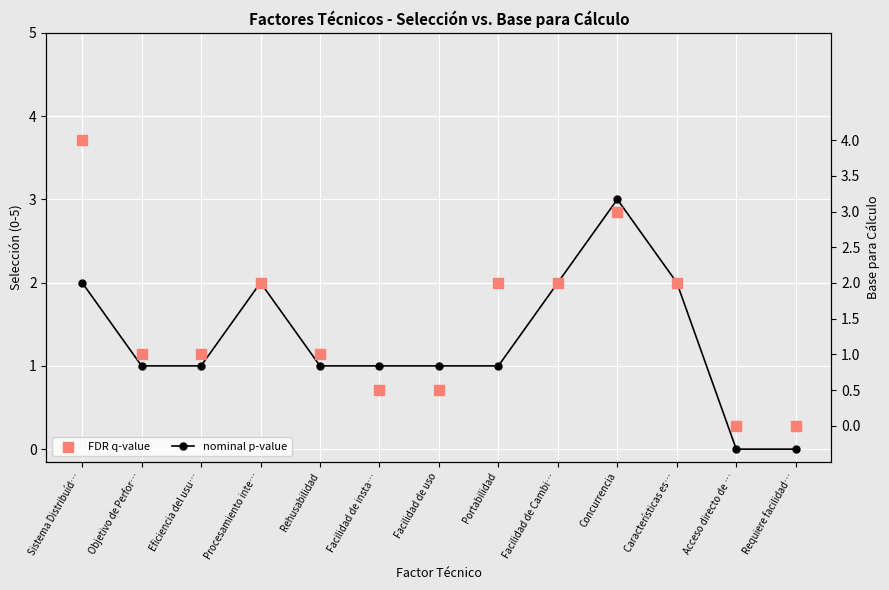

Is the value of nominal p-value at Procesamiento inte… greater than the value of FDR q-value at Acceso directo de …?

Yes